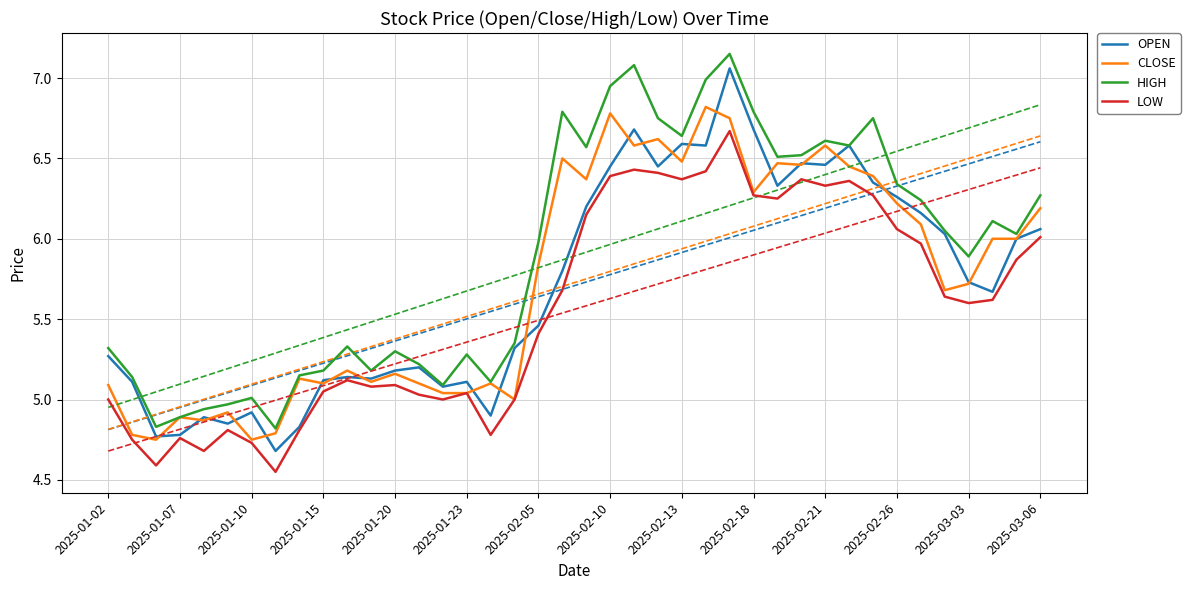

Rank the series by their maximum value, from highest to lowest.

HIGH, OPEN, CLOSE, LOW